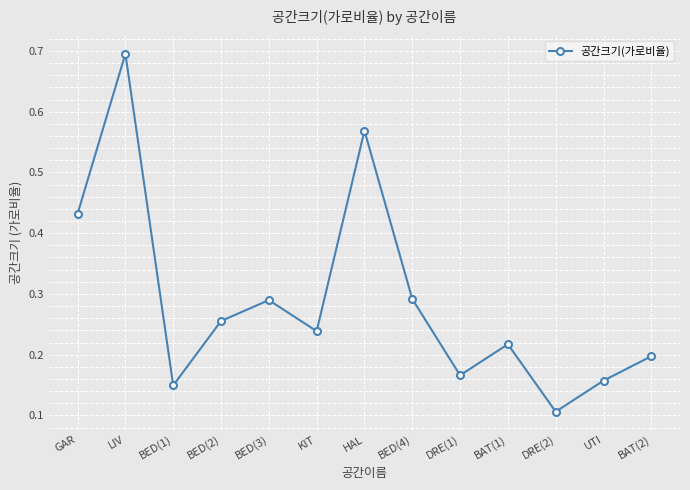

How many points are higher than both their immediate neighbors (excluding endpoints)?

4